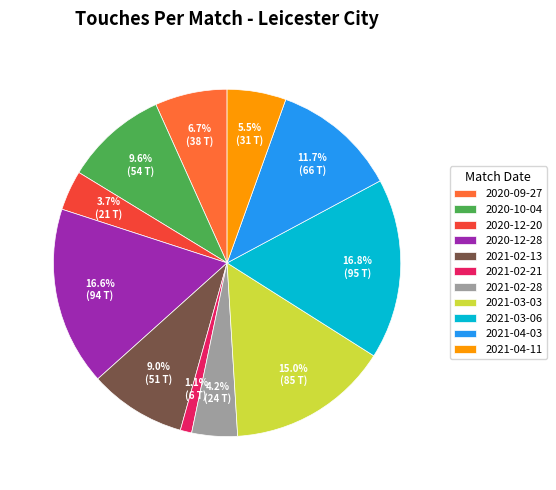

Combined, do 2021-02-13 and 2020-12-28 account for over 50%?

No